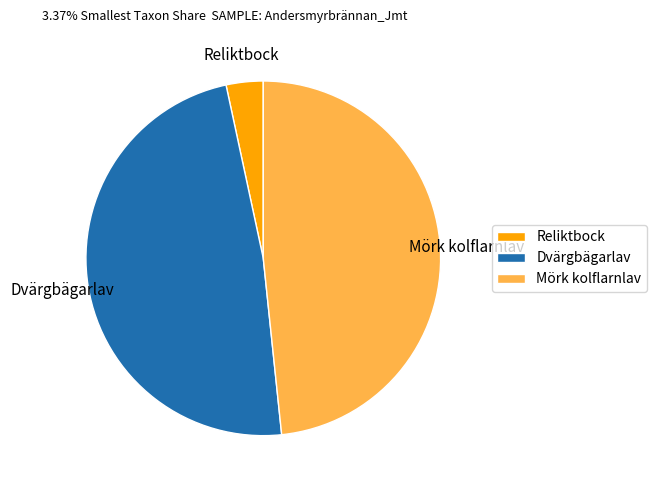

What is the ratio of the value at Reliktbock to the value at Mörk kolflarnlav?

0.1